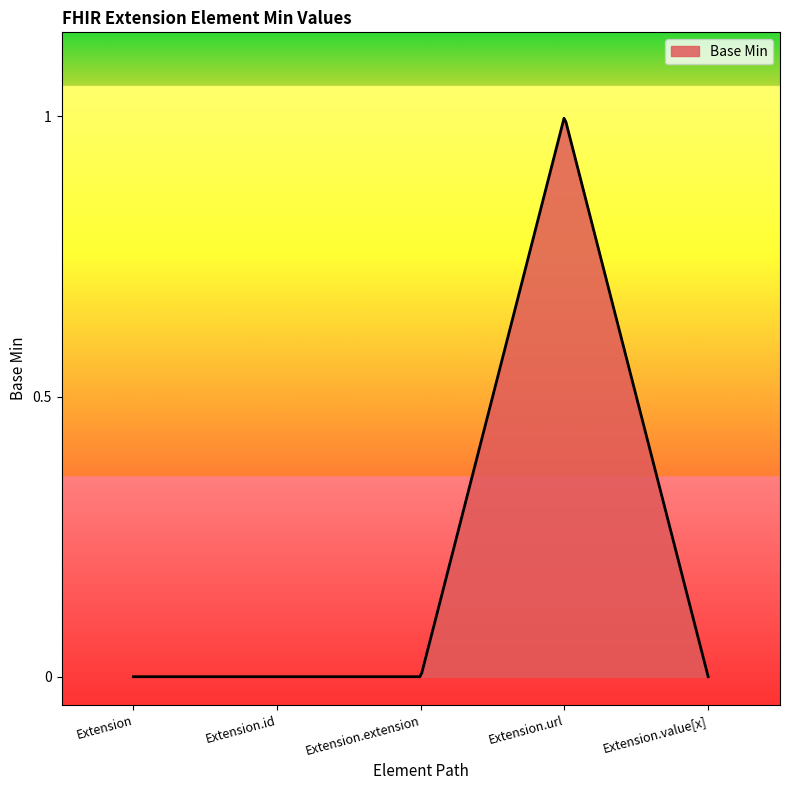

How many lines are shown in the chart?

1